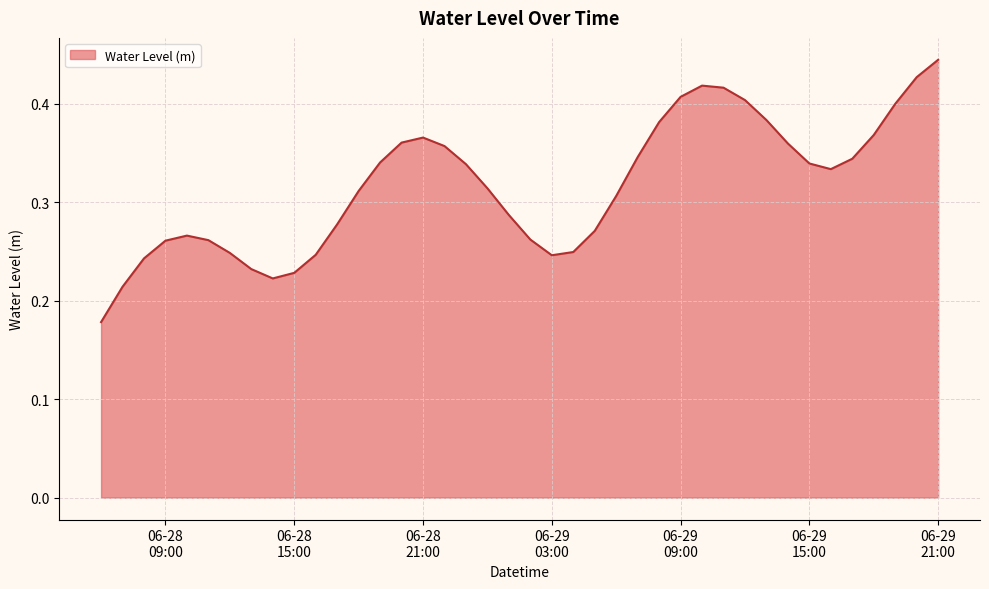

Does the chart display data point markers on the line(s)?

No